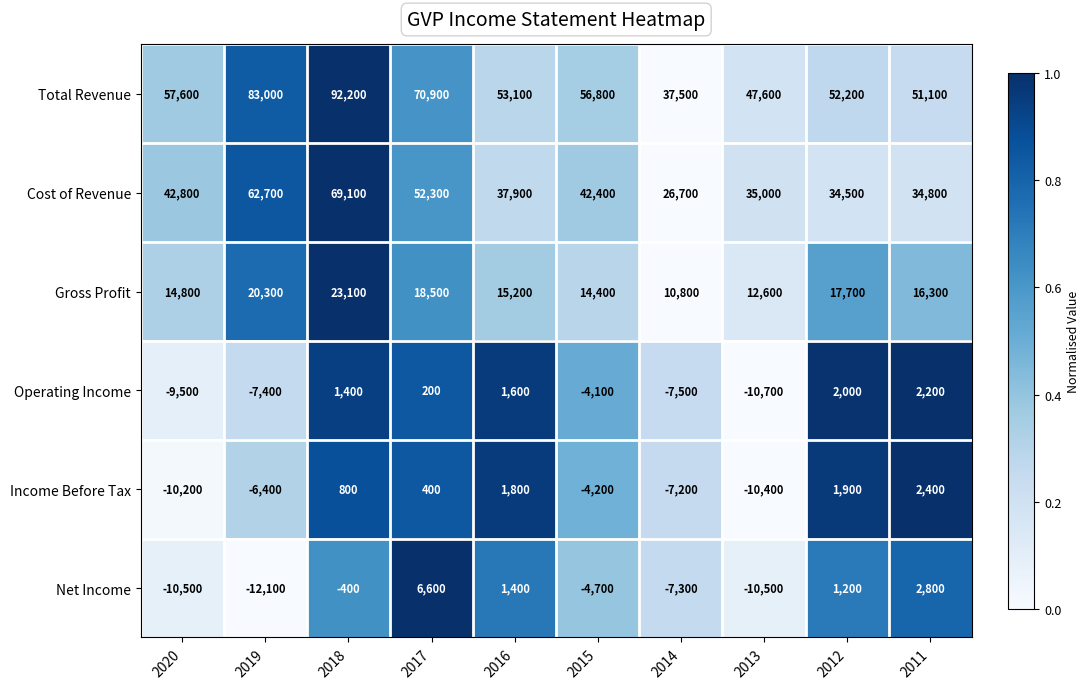

At which category is the sum across all series the highest?

2018